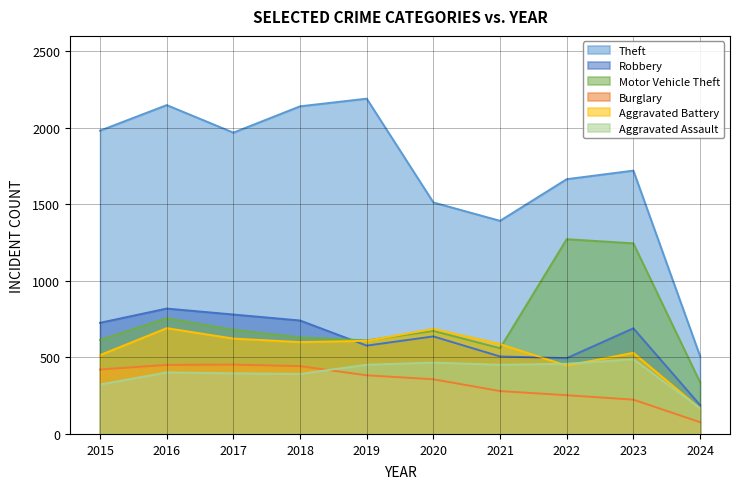

Does the chart have visible grid lines?

Yes